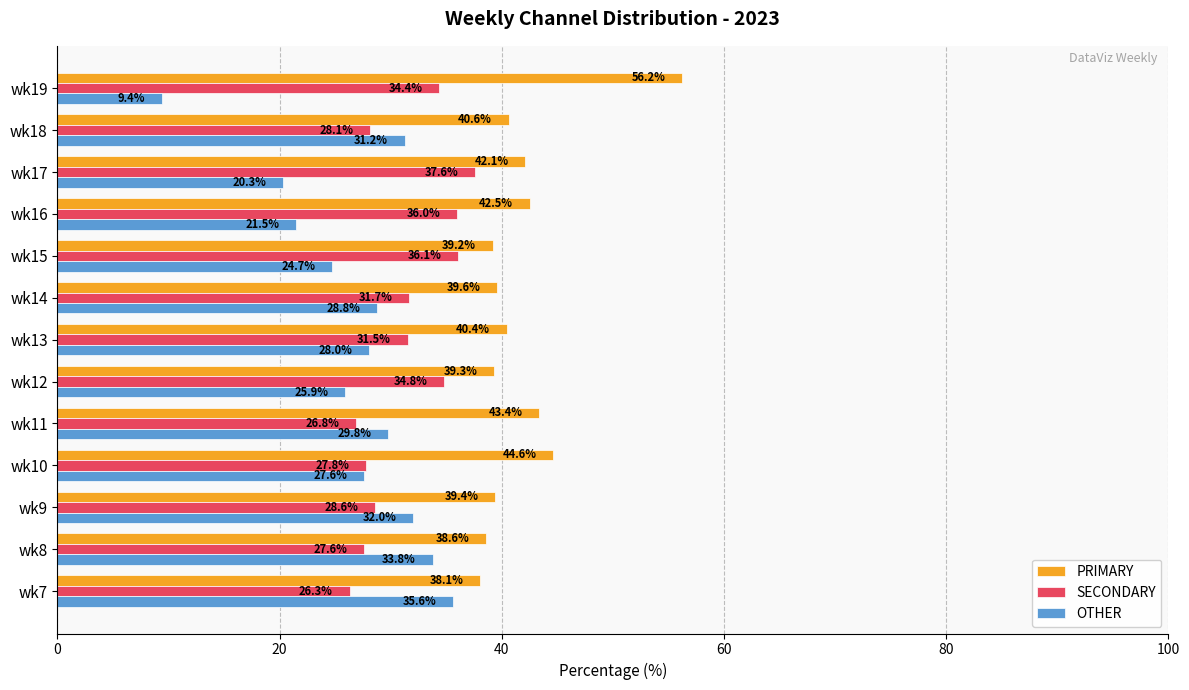

What is the approximate value of OTHER at wk12?

25.9